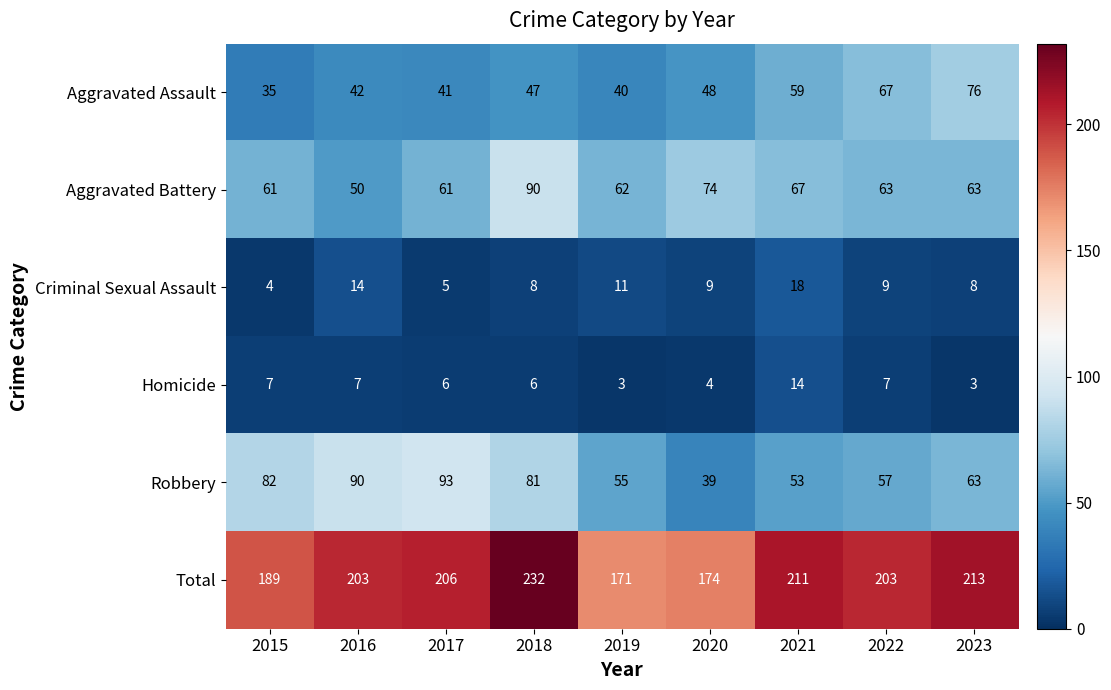

Which series has the largest range (max minus min)?

Total